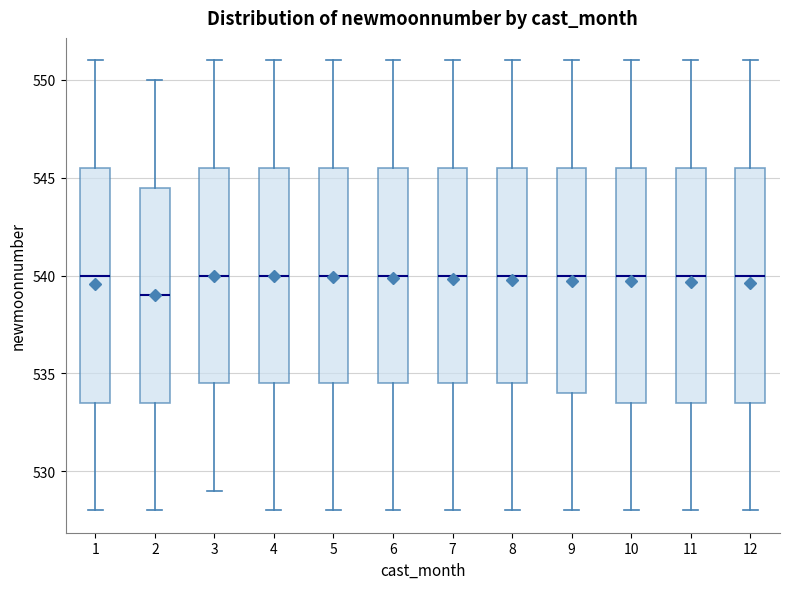

Which box's median line is the lowest?

2